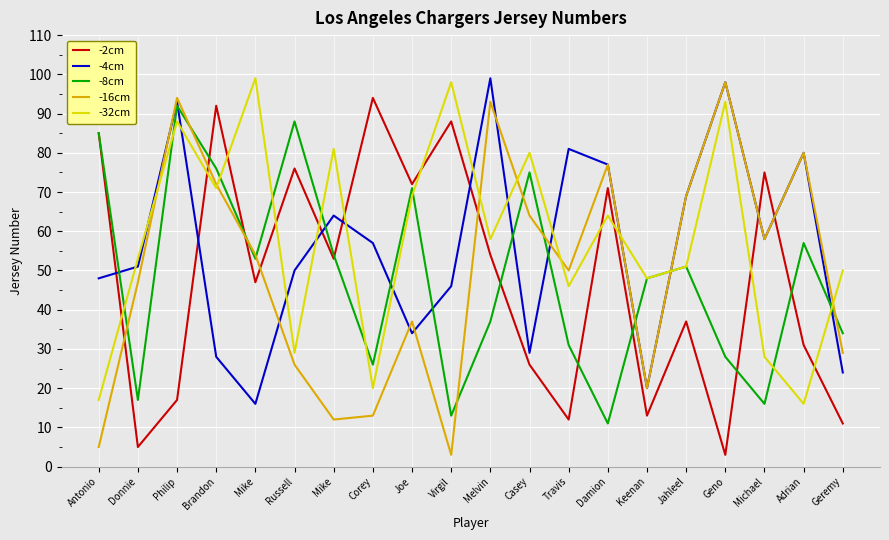

What is the smallest value displayed?

3